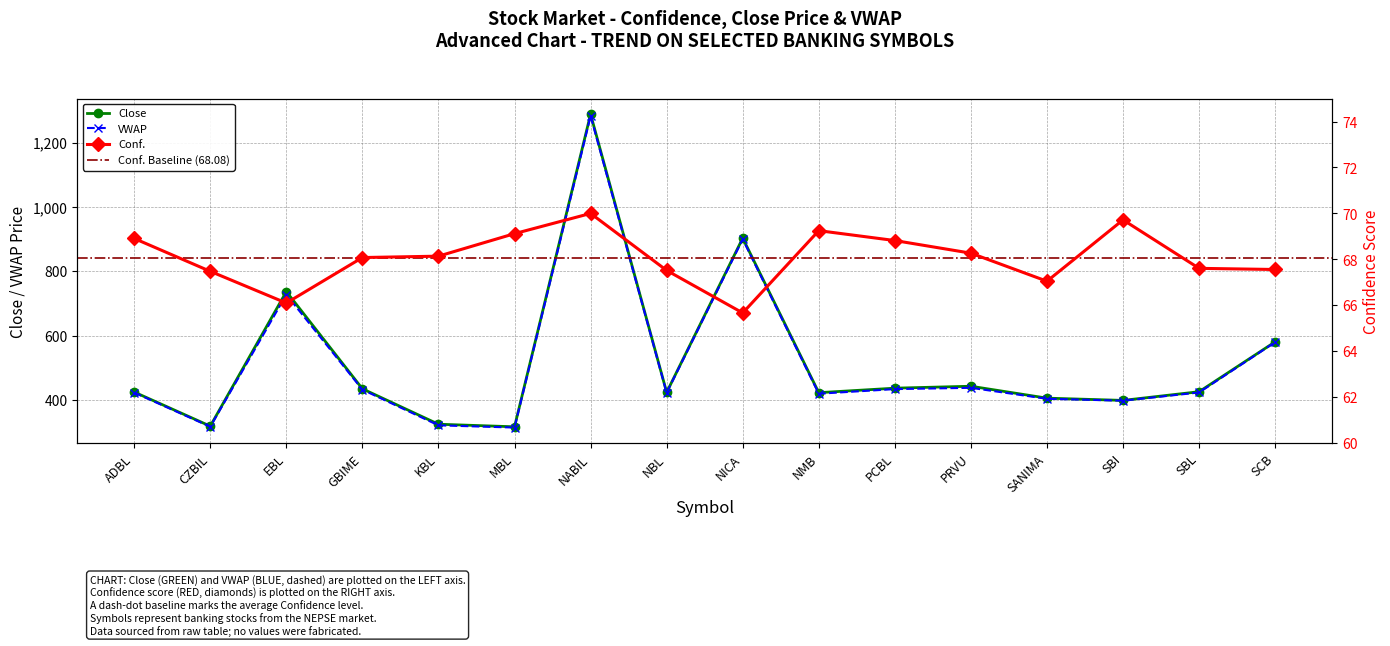

Does the chart have visible grid lines?

Yes